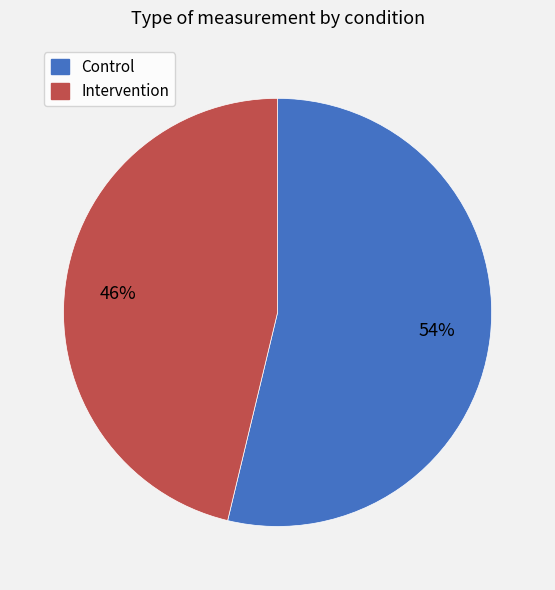

Is the sum of Intervention and Control greater than half?

Yes